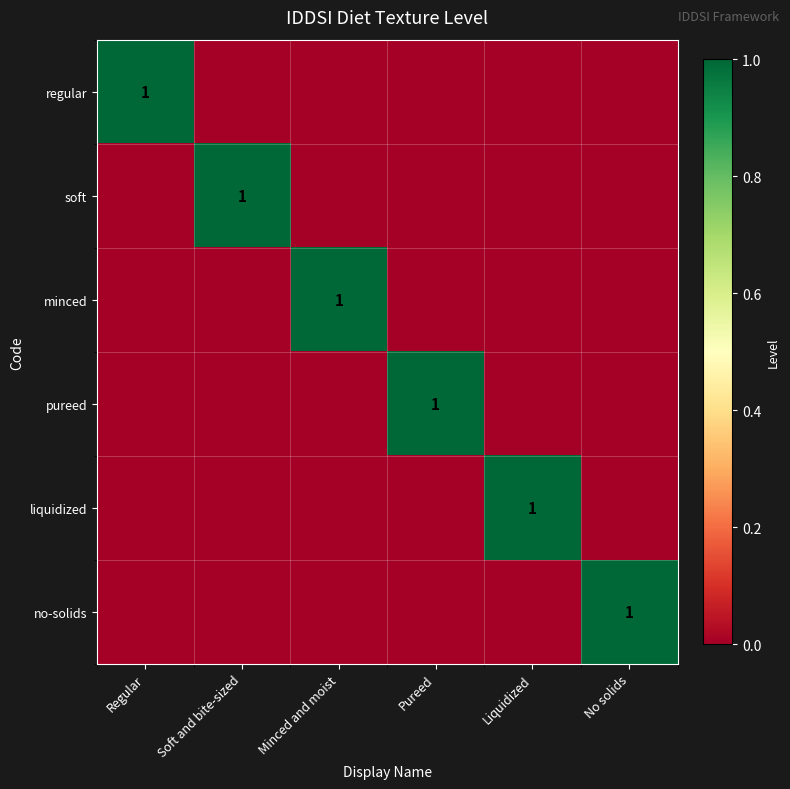

True or false: minced has a value of 1 at Minced and moist.

True